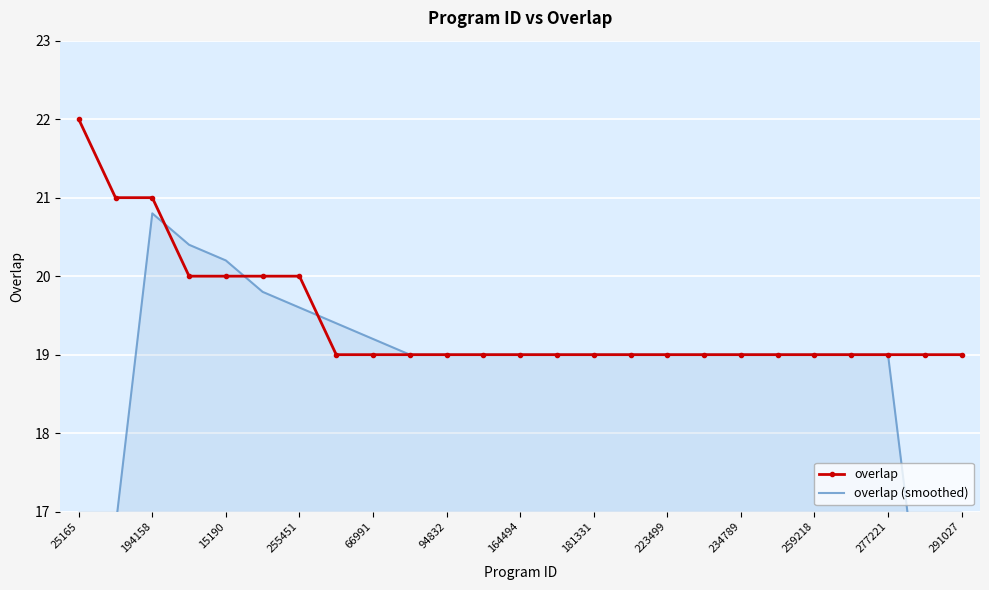

Which series has the largest total across all categories?

overlap